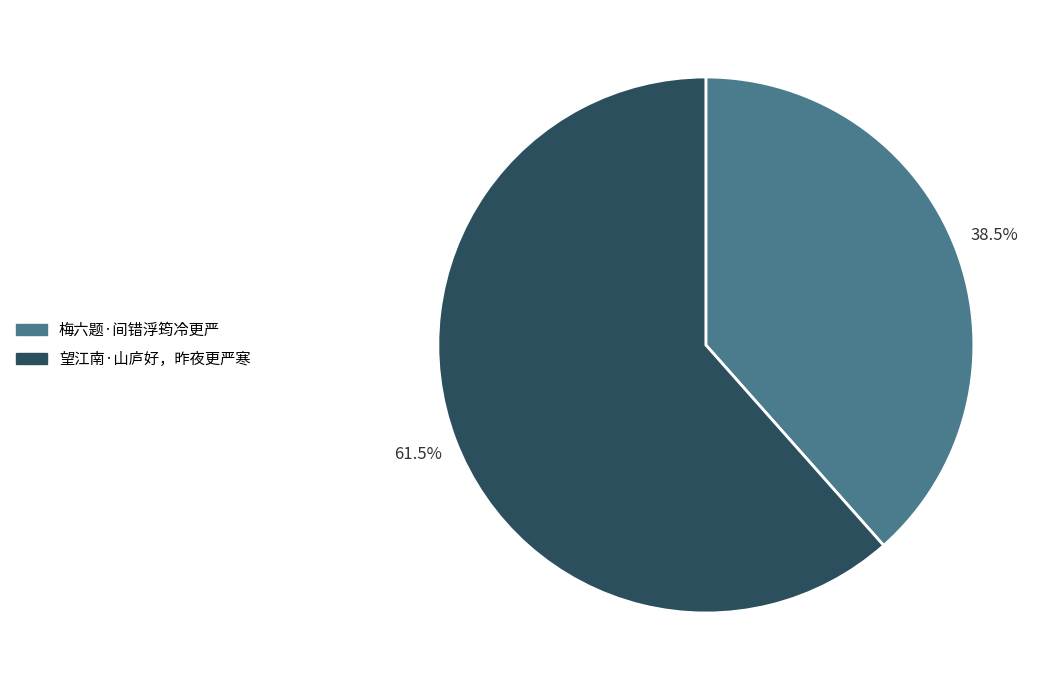

Between 梅六题·间错浮筠冷更严 and 望江南·山庐好，昨夜更严寒, which is larger?

望江南·山庐好，昨夜更严寒